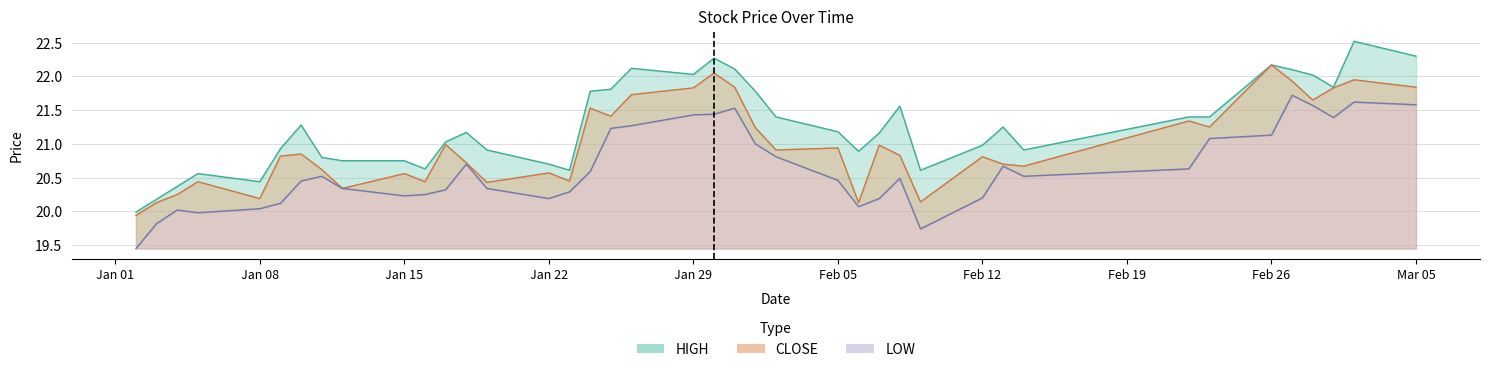

True or false: CLOSE and LOW cross at least once.

False